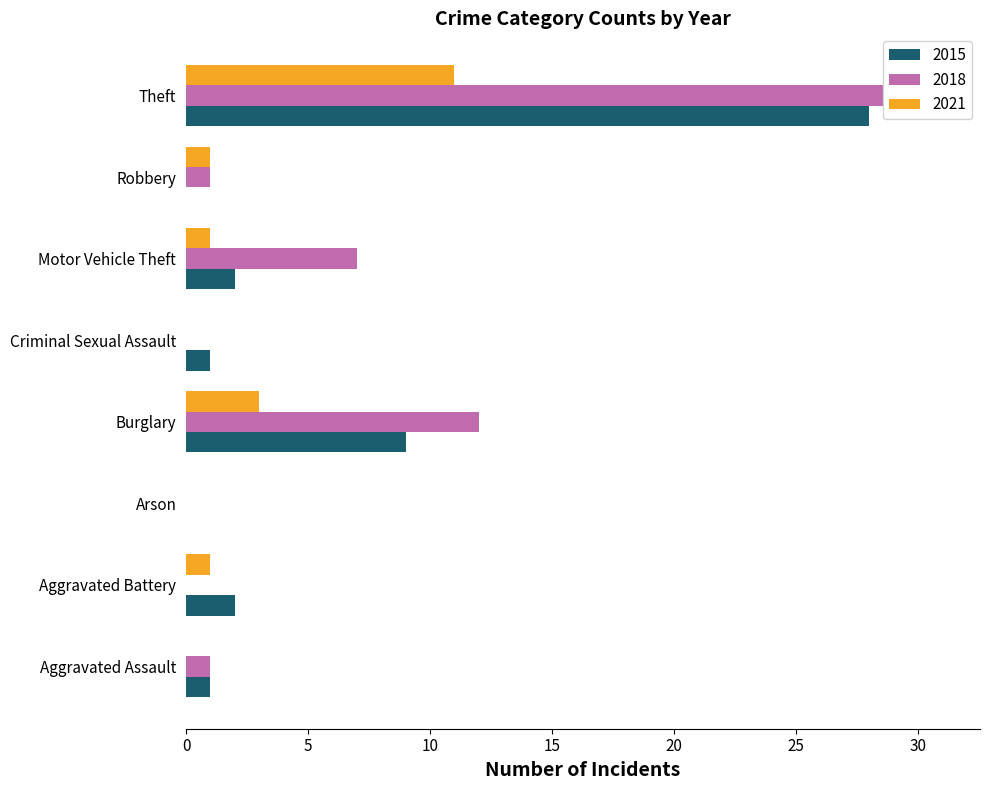

Reading left to right, list all the values displayed in this chart.

2015: 1	2	0	9	1	2	0	28
2018: 1	0	0	12	0	7	1	31
2021: 0	1	0	3	0	1	1	11